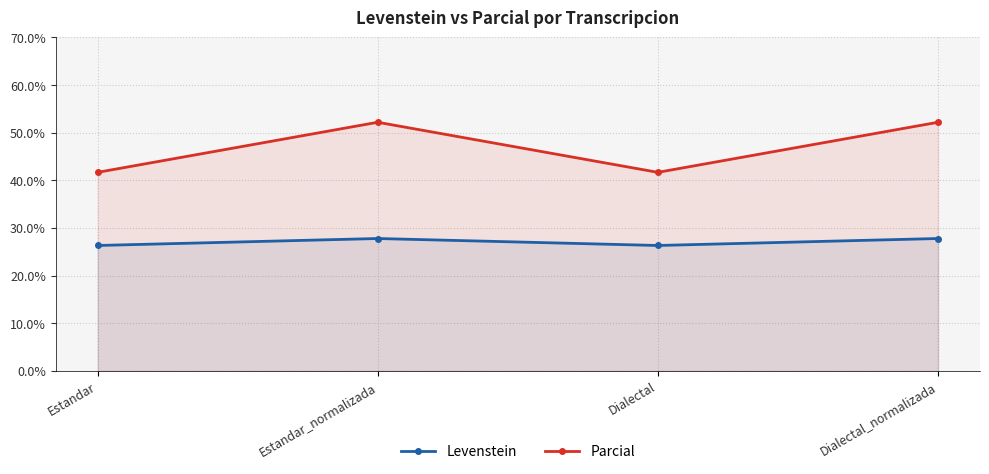

Reading left to right, what are all the values shown in this chart?

Levenstein: Estandar=26.3	Estandar_normalizada=27.8	Dialectal=26.3	Dialectal_normalizada=27.8
Parcial: Estandar=41.7	Estandar_normalizada=52.2	Dialectal=41.7	Dialectal_normalizada=52.2